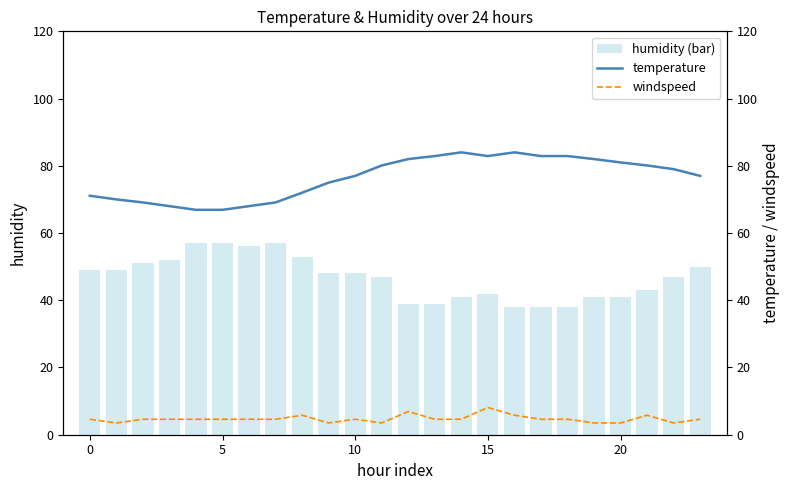

What is the maximum value for humidity (bar)?

57